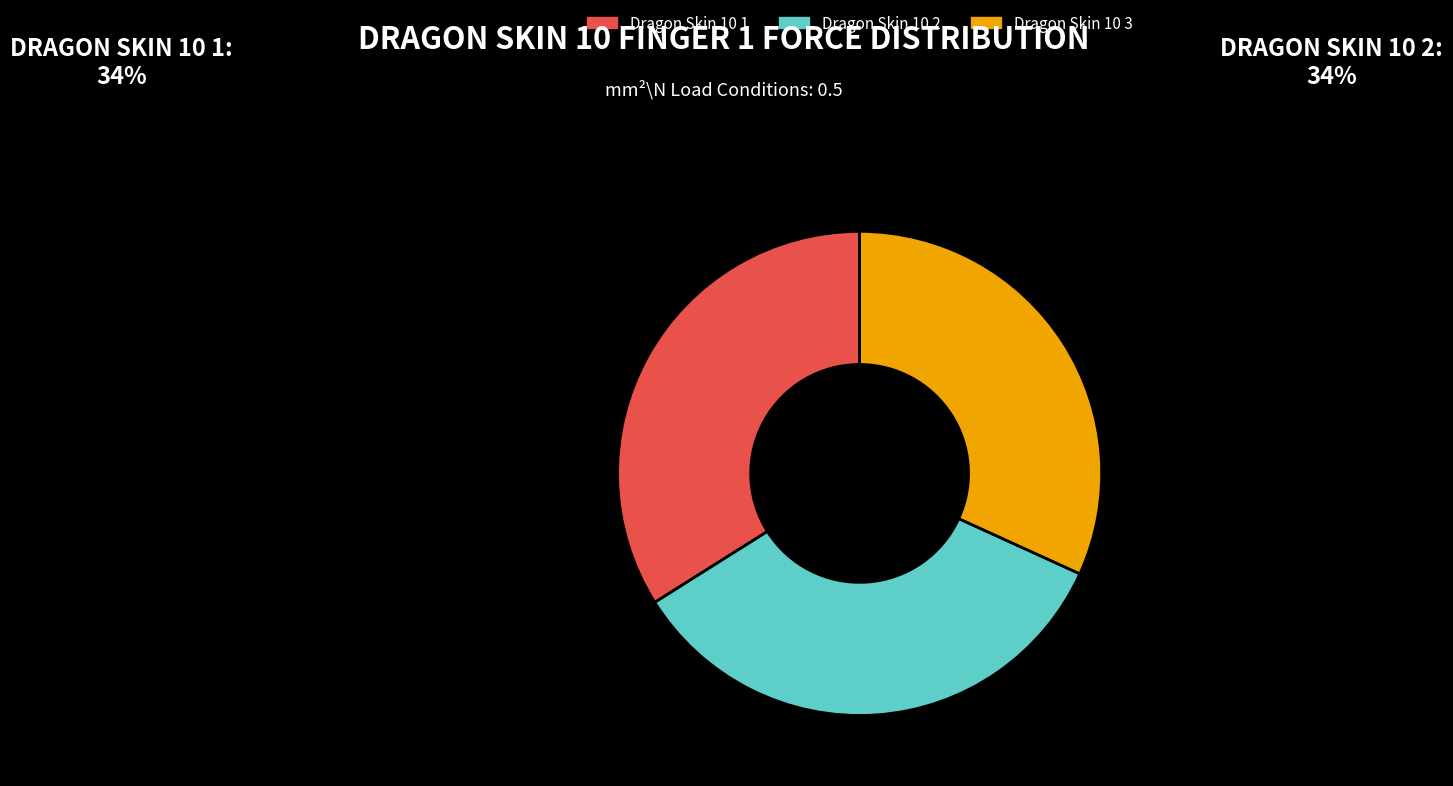

Which category has the smallest portion of the pie?

Dragon Skin 10 3